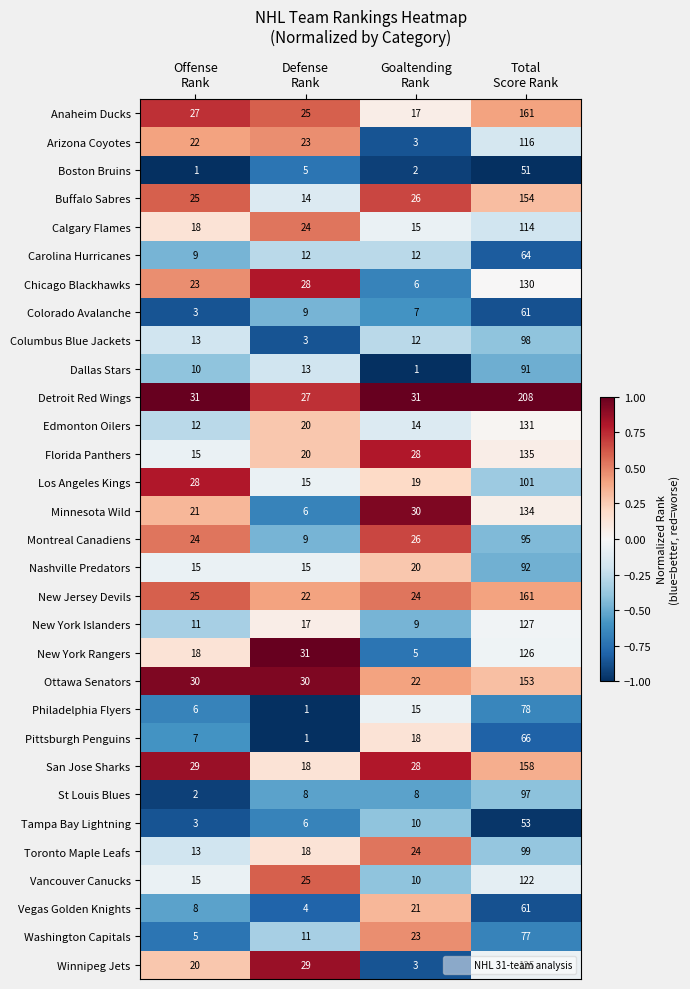

Which series has the widest spread of values?

Detroit Red Wings